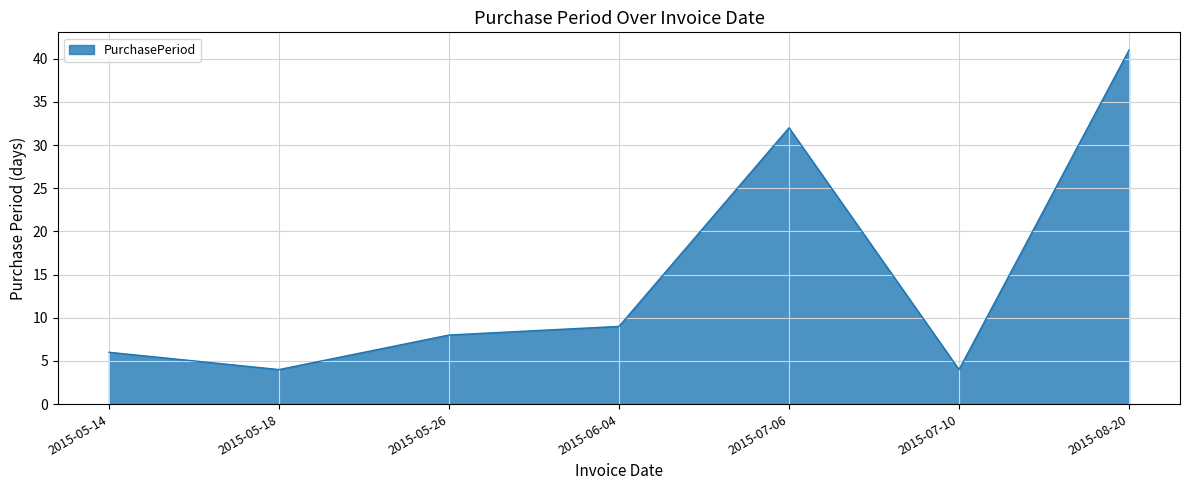

Reading left to right, transcribe all the data shown in this chart.

6	4	8	9	32	4	41